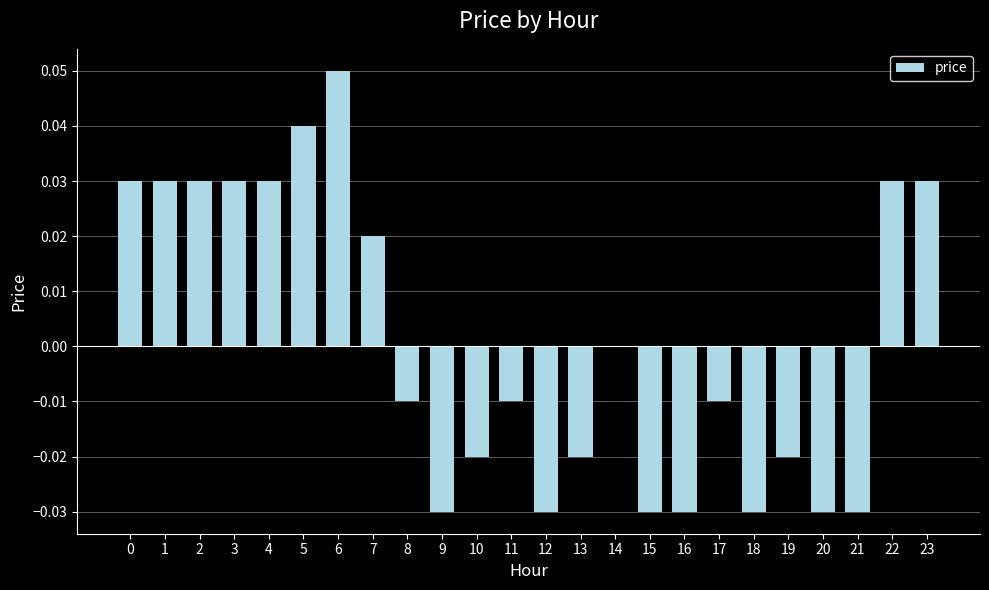

True or false: the data shows -0.1 at 12.

False